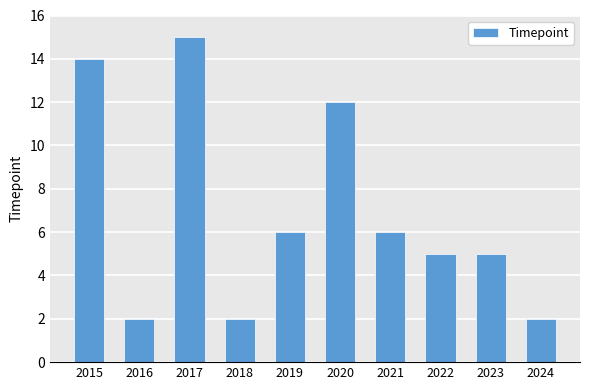

What is the value of the 8th bar from the left?

5